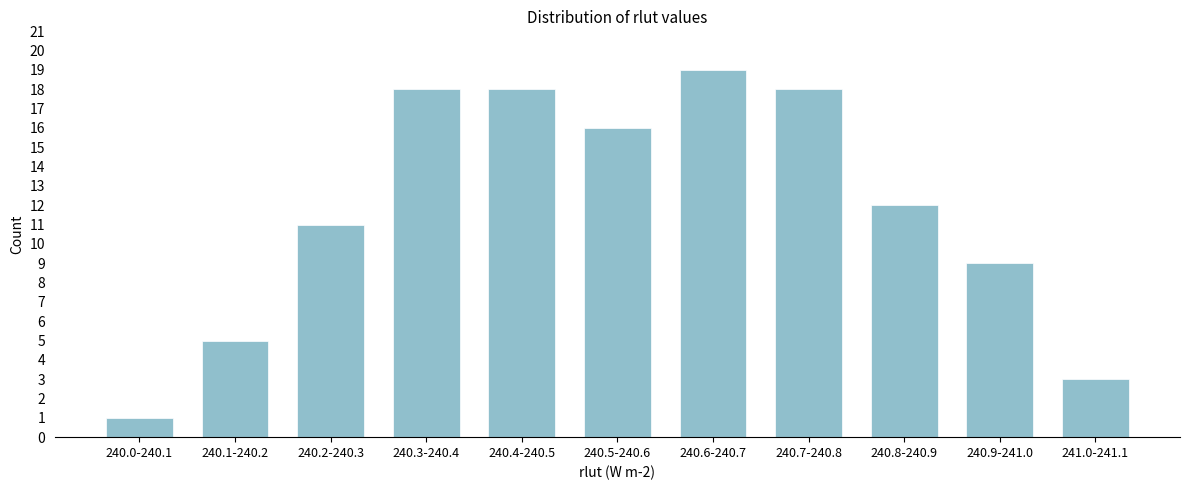

Reading right to left, transcribe all the data shown in this chart.

241.0-241.1=3	240.9-241.0=9	240.8-240.9=12	240.7-240.8=18	240.6-240.7=19	240.5-240.6=16	240.4-240.5=18	240.3-240.4=18	240.2-240.3=11	240.1-240.2=5	240.0-240.1=1